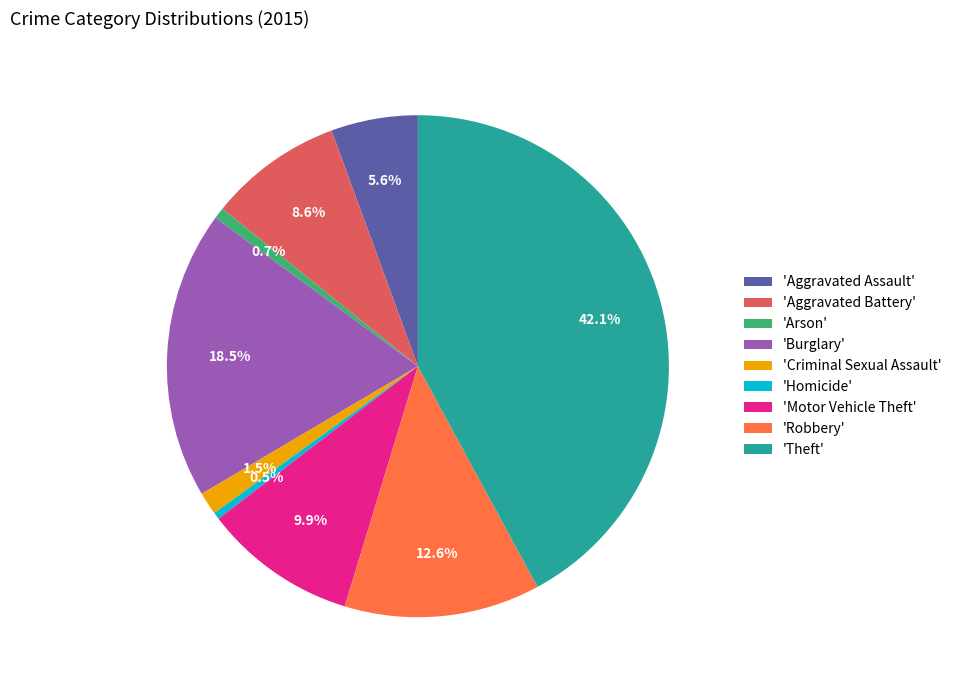

What percentage is NOT represented by 'Aggravated Battery'?

91.4%